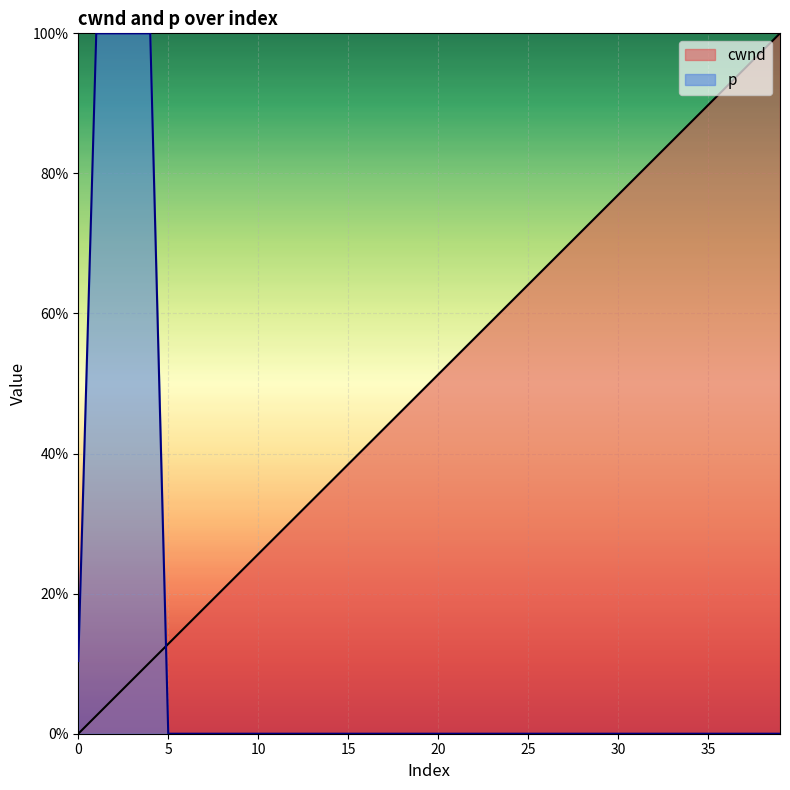

Is the value of p at 15 greater than the value of cwnd at 26?

No